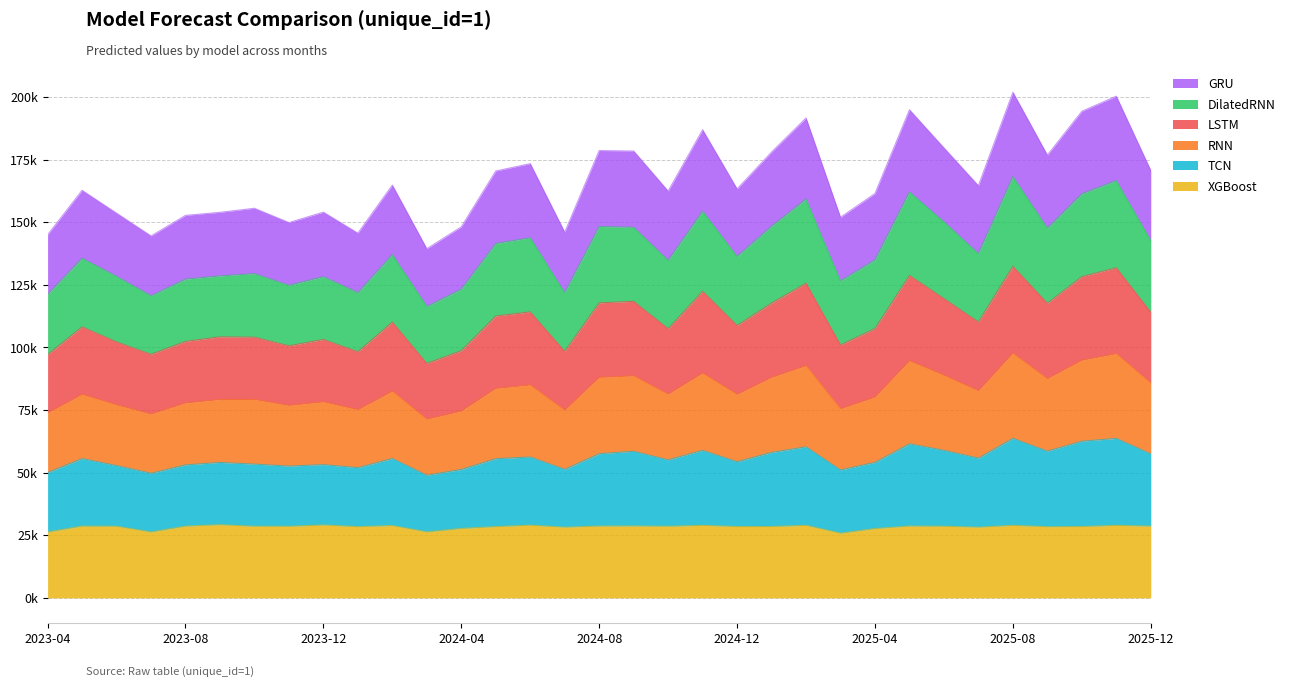

List the series in order of their overall mean, lowest first.

XGBoost, TCN, RNN, LSTM, DilatedRNN, GRU